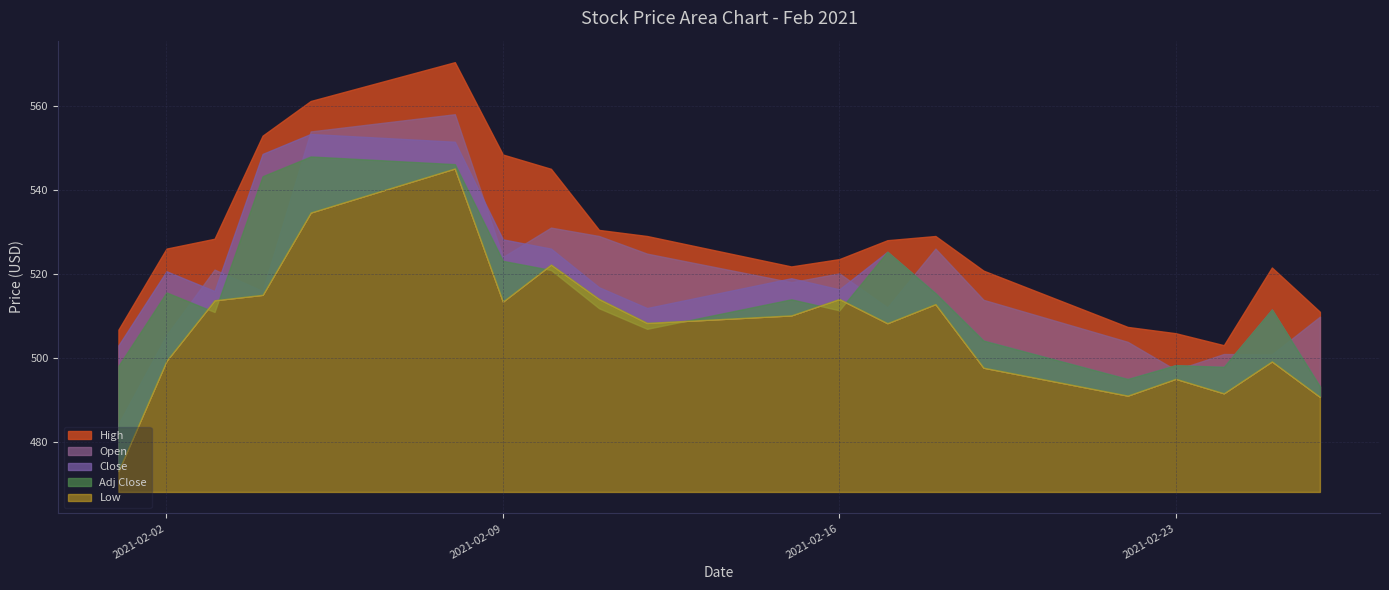

In High, how many points are lower than both neighbors (excluding endpoints)?

2